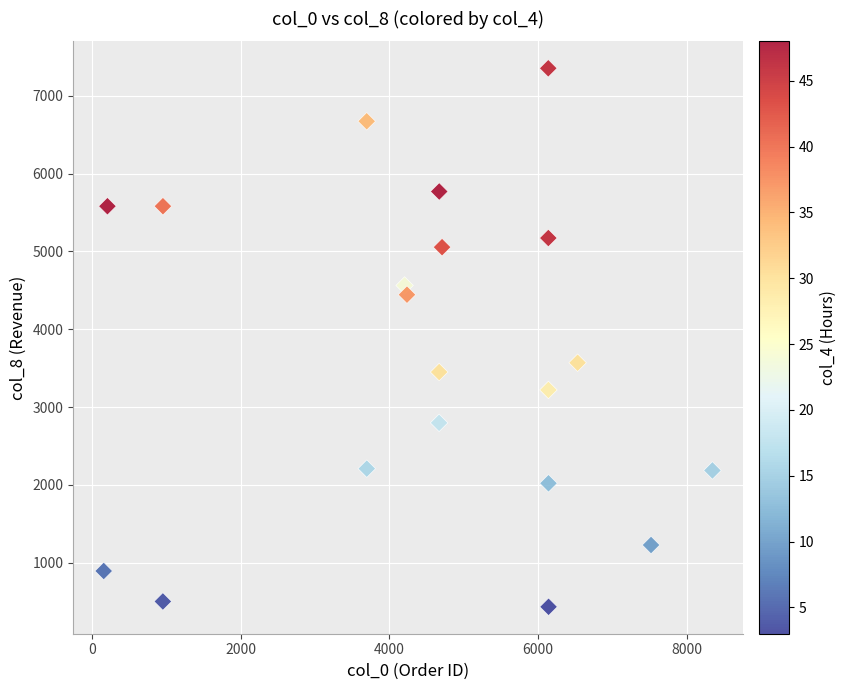

What Y value in the scatter plot is closest to 3893?

3570.2